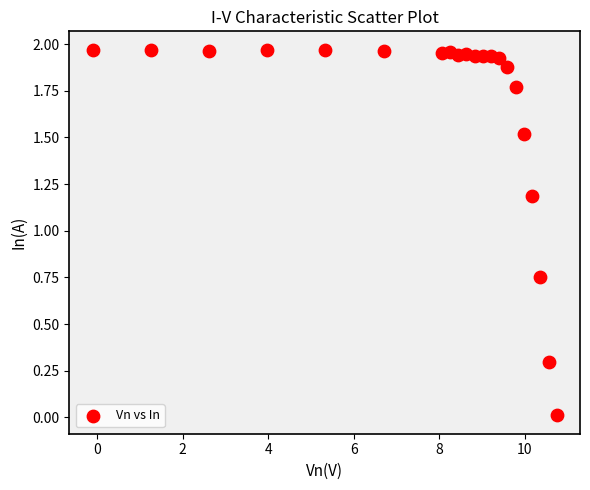

What is the range of X values (max minus min)?

10.9